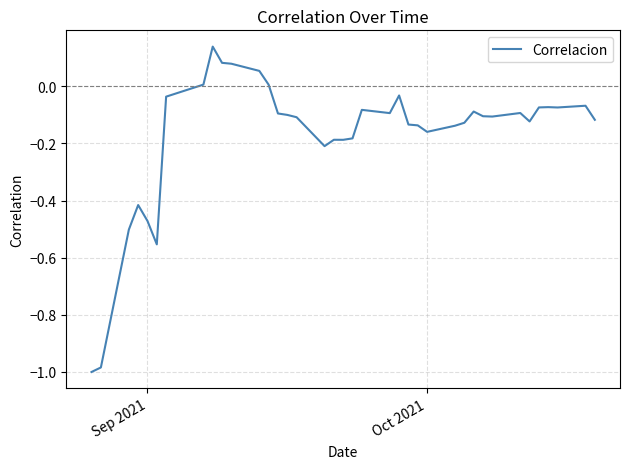

What is the difference between the maximum and minimum values?

1.1